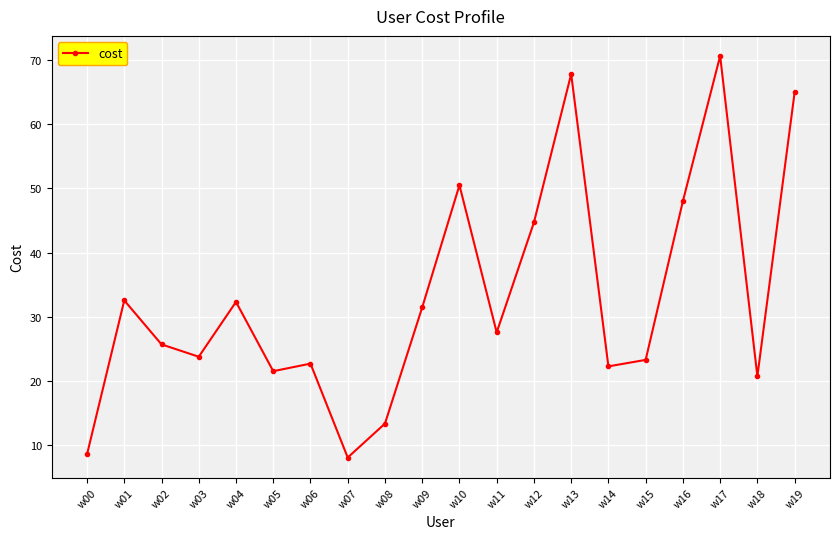

What is the difference between the values at w11 and w01?

5.0